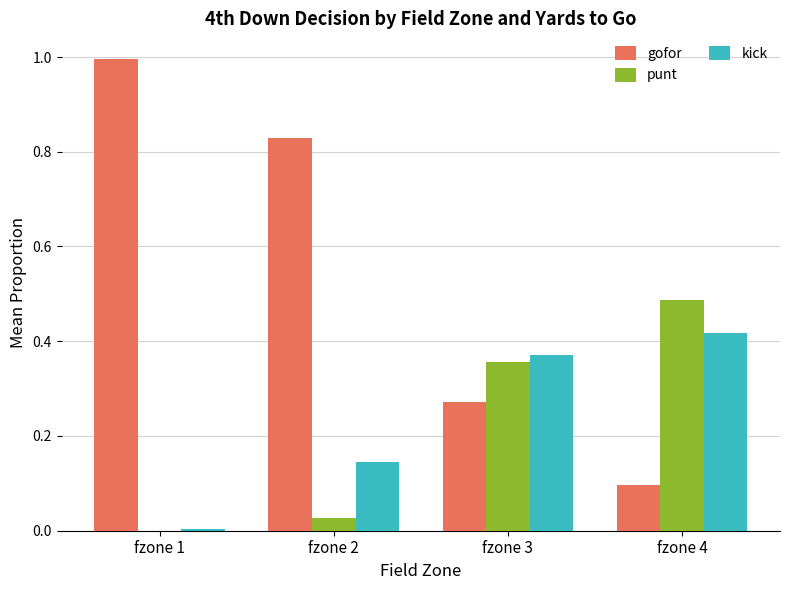

How many distinct data groups are displayed?

3